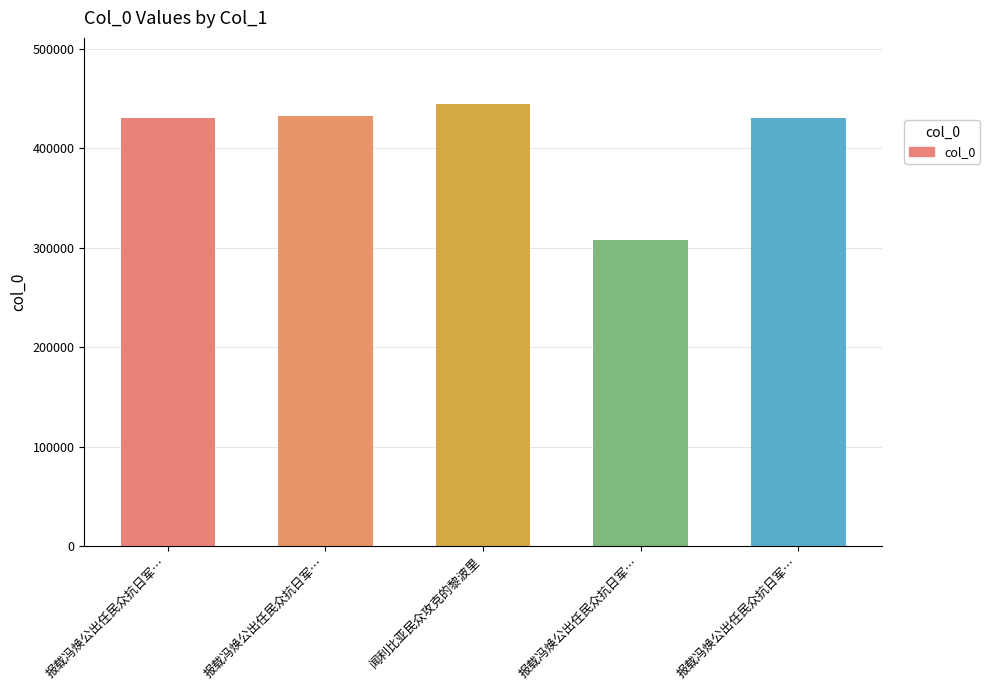

Are the bars grouped side by side (vs. stacked)?

No